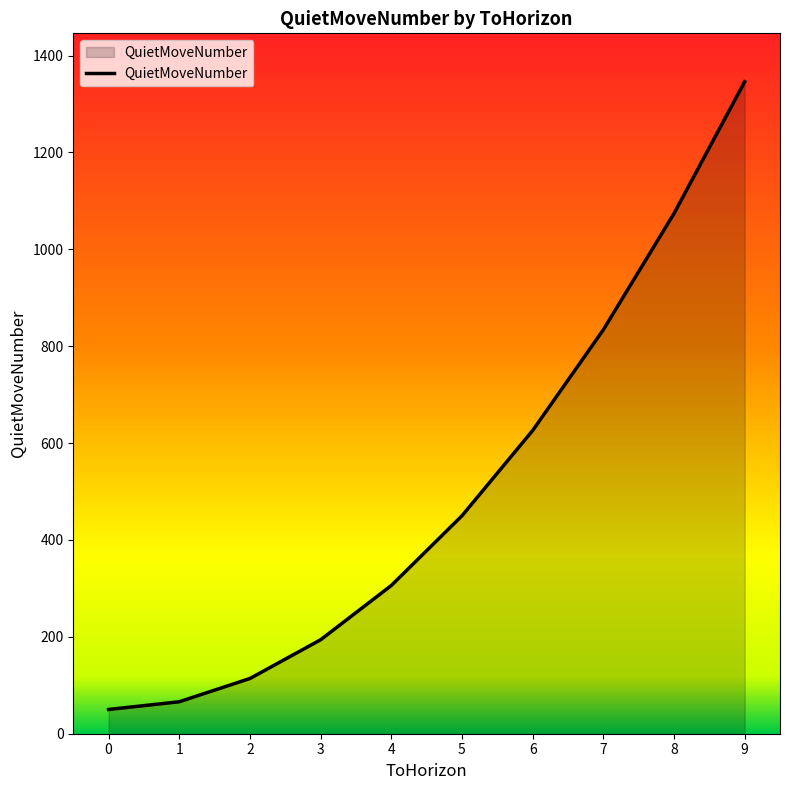

What is the difference between the values at 4 and 7?

528